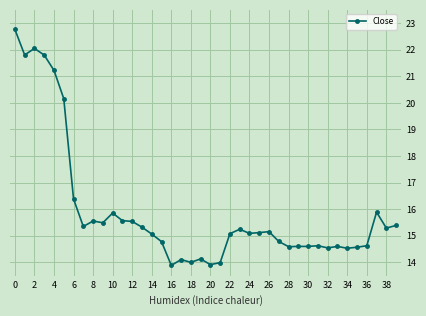

Is this an area chart (filled region under the line)?

No